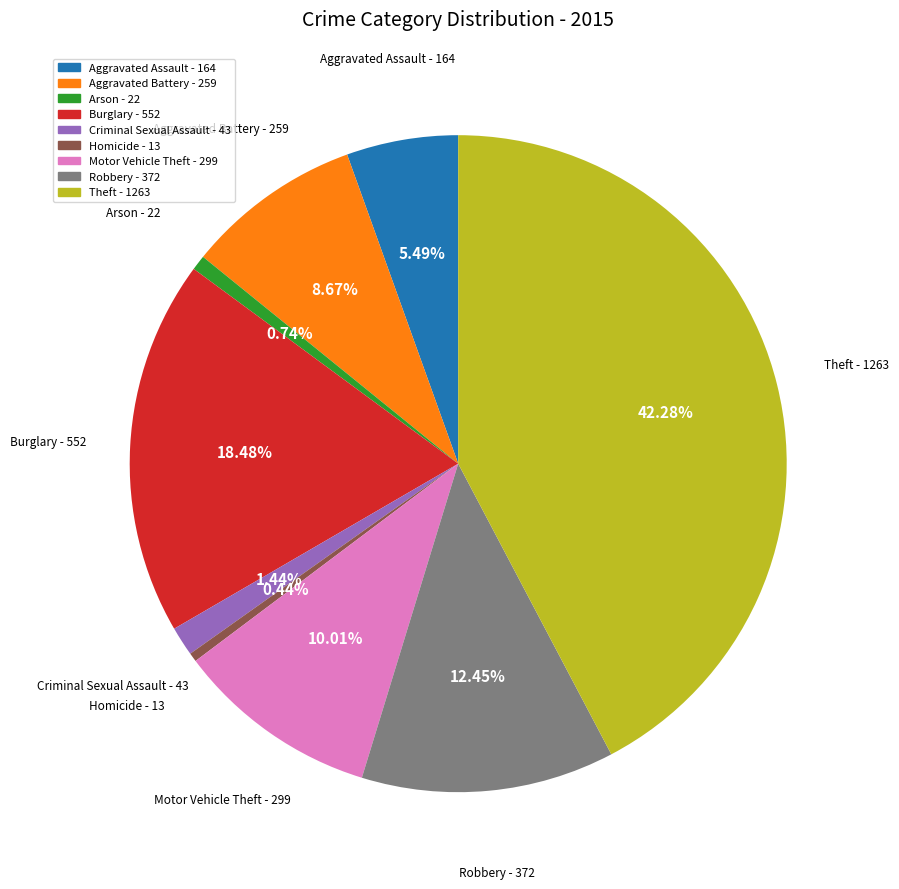

To the nearest percent, what percentage of the pie is Robbery?

12%